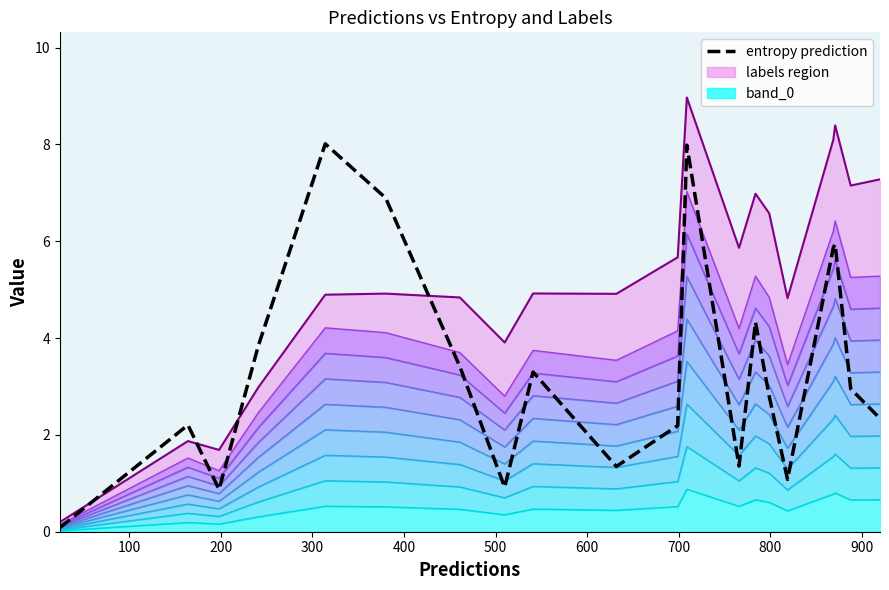

How many data points are less than 2?

6